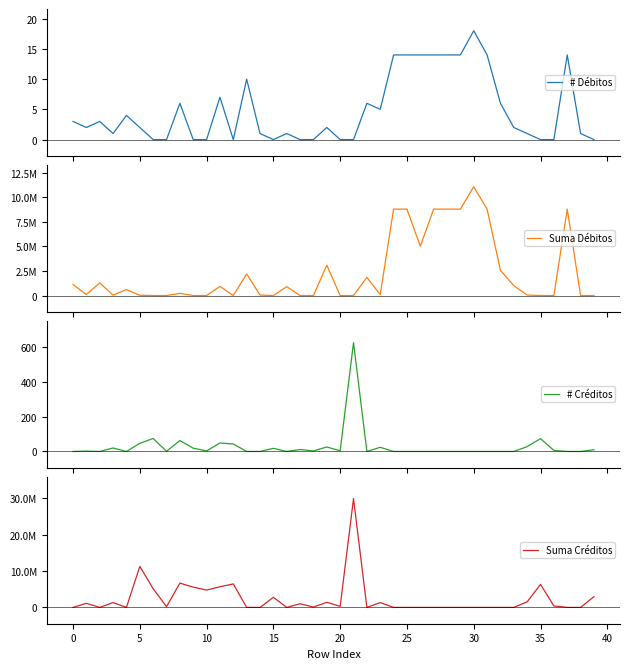

Reading left to right, what are all the values shown in this chart?

# Débitos: 3	2	3	1	4	2	0	0	6	0	0	7	0	10	1	0	1	0	0	2	0	0	6	5	14	14	14	14	14	14	18	14	6	2	1	0	0	14	1	0
Suma Débitos: 1119000	108000	1279956	40000	605313	25000	0	0	218700	0	0	927192	0	2200000	47000	0	897735	0	0	3090000	0	0	1838932	92000	8788980	8788980	5017279	8788980	8788980	8788980	11069637	8788980	2559912	1000000	50000	0	0	8788980	1000	0
# Créditos: 0	2	0	20	0	47	75	1	63	19	3	49	43	0	0	18	0	11	3	26	4	628	0	24	0	0	0	0	0	0	0	0	0	0	28	74	6	0	0	10
Suma Créditos: 0	1109000	0	1322343	0	11248406	5131700	210000	6661661	5559664	4763200	5661510	6445973	0	0	2770879	0	1003580	90960	1394541	290508	29858203	0	1322022	0	0	0	0	0	0	0	0	0	0	1533002	6313862	402990	0	0	2947102